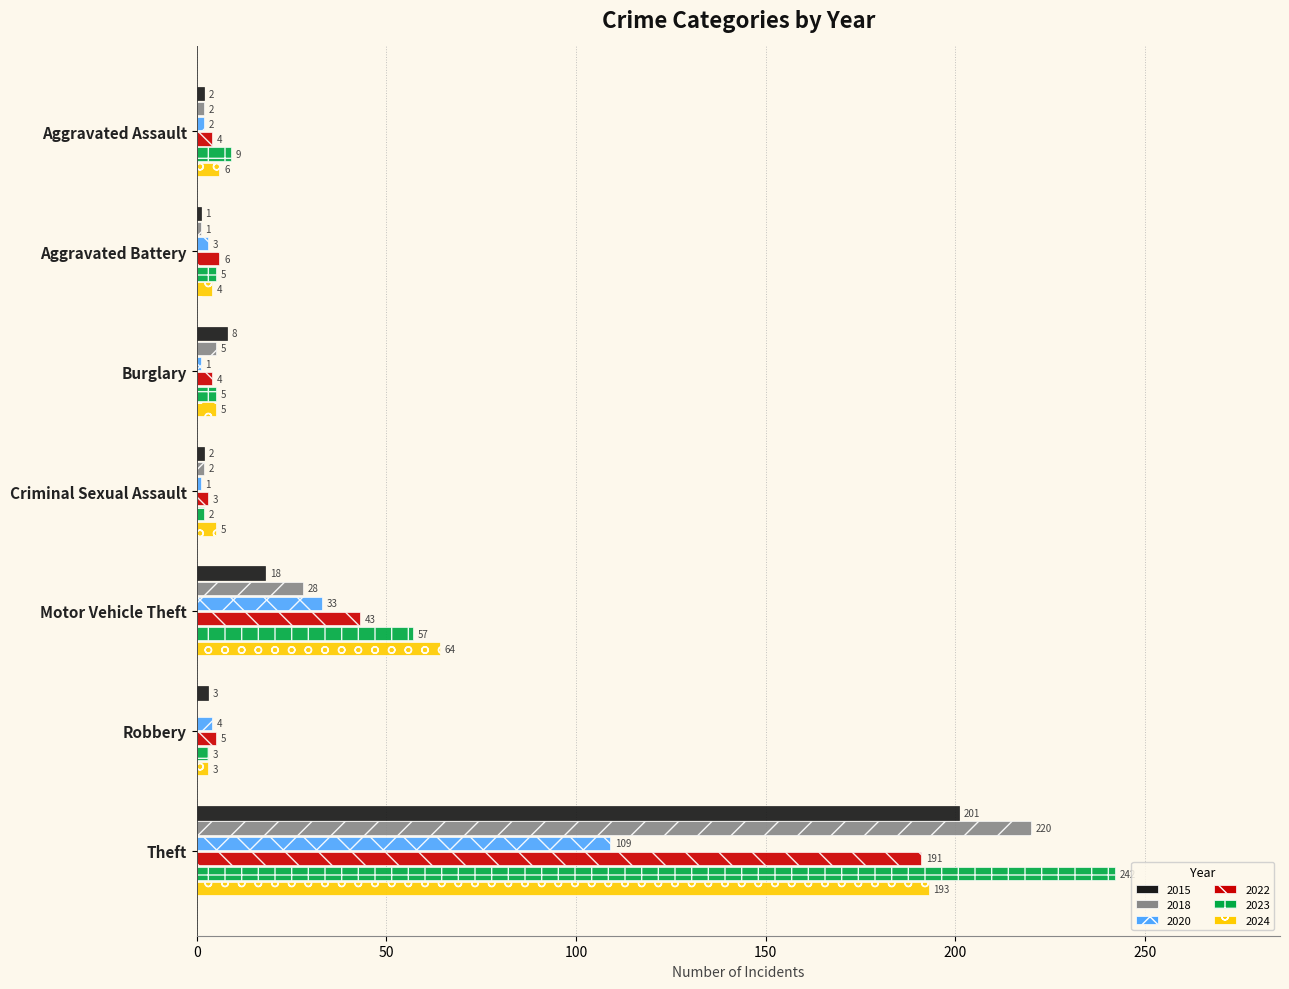

What is the greatest value displayed?

242